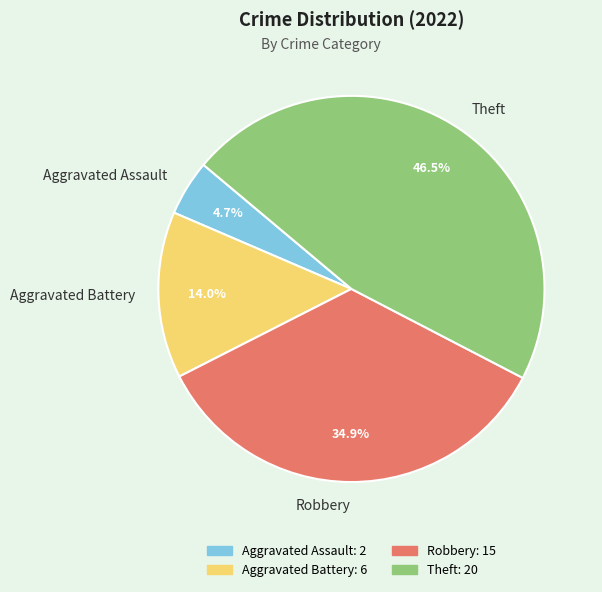

Rank the categories by value from lowest to highest.

Aggravated Assault, Aggravated Battery, Robbery, Theft